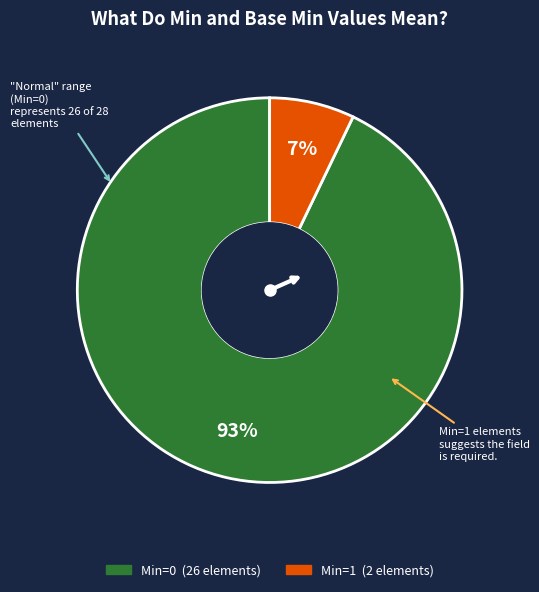

To the nearest percent, what is the average slice percentage?

50%